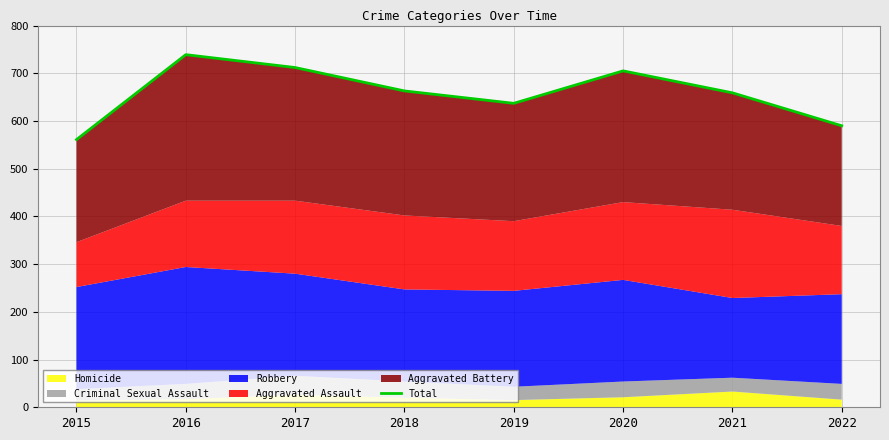

Reading left to right, list all the values displayed in this chart.

561	739	712	663	637	705	659	590